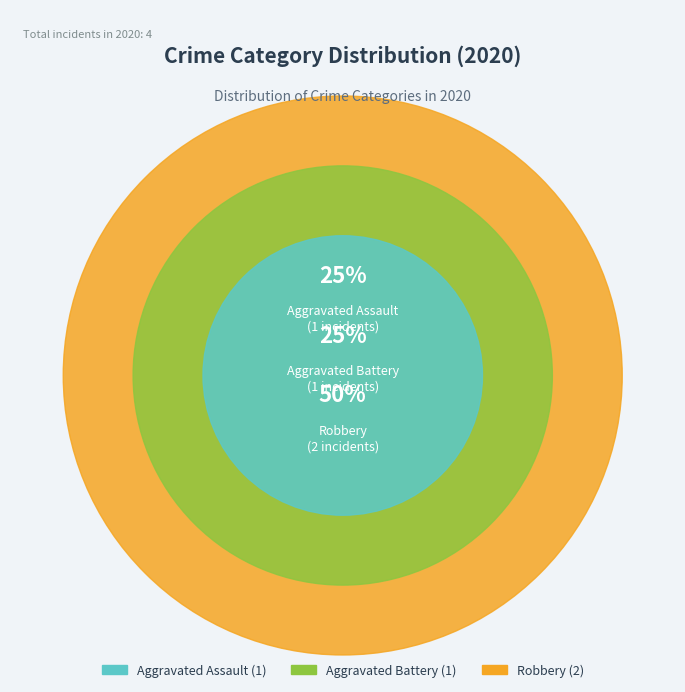

Rank the categories by value from highest to lowest.

Robbery, Aggravated Assault, Aggravated Battery